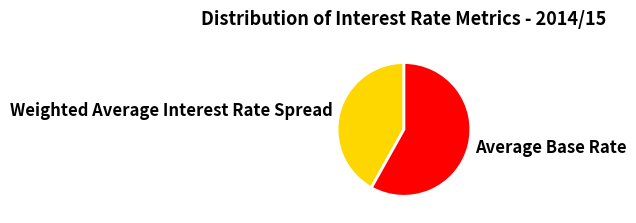

How many slices are in this pie chart?

2